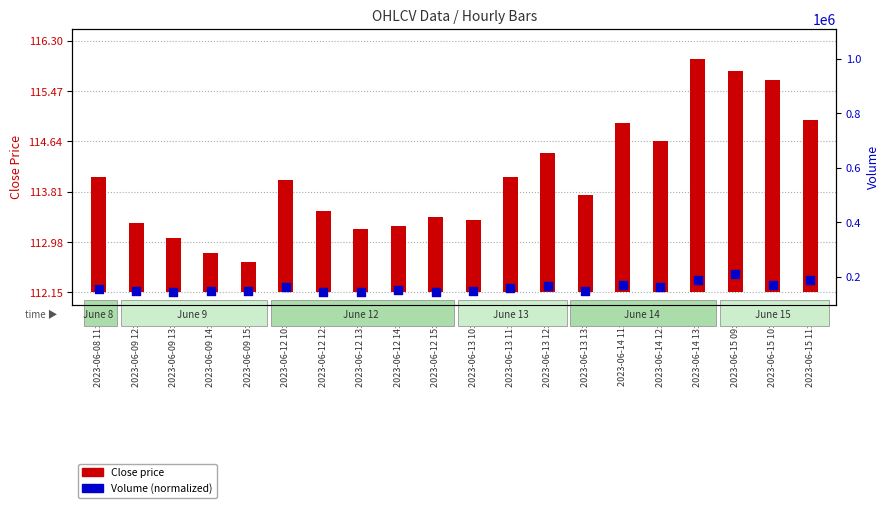

Which series reaches the minimum Y coordinate?

Close price